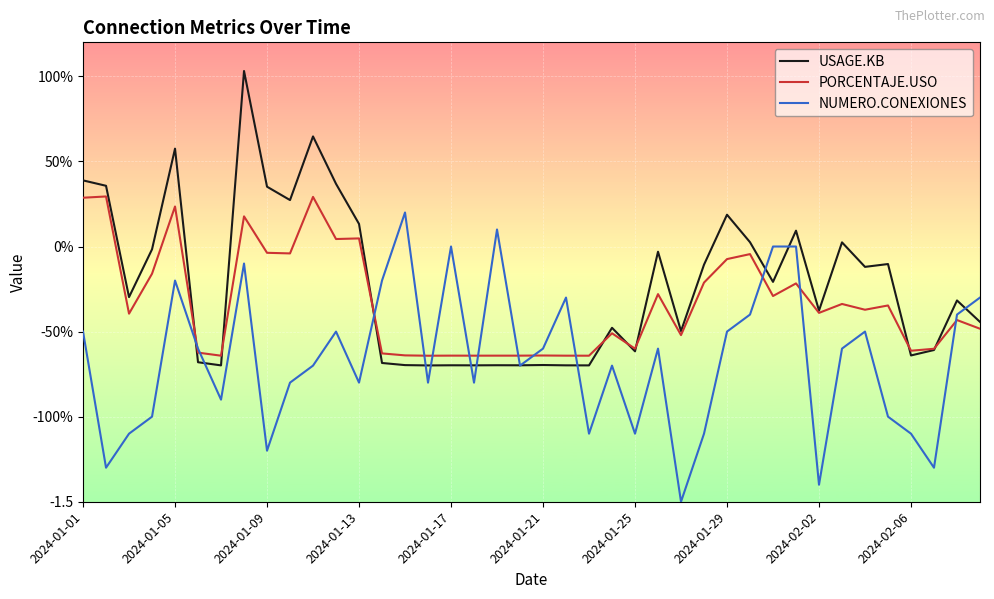

Rank the series by their maximum value, from lowest to highest.

NUMERO.CONEXIONES, PORCENTAJE.USO, USAGE.KB